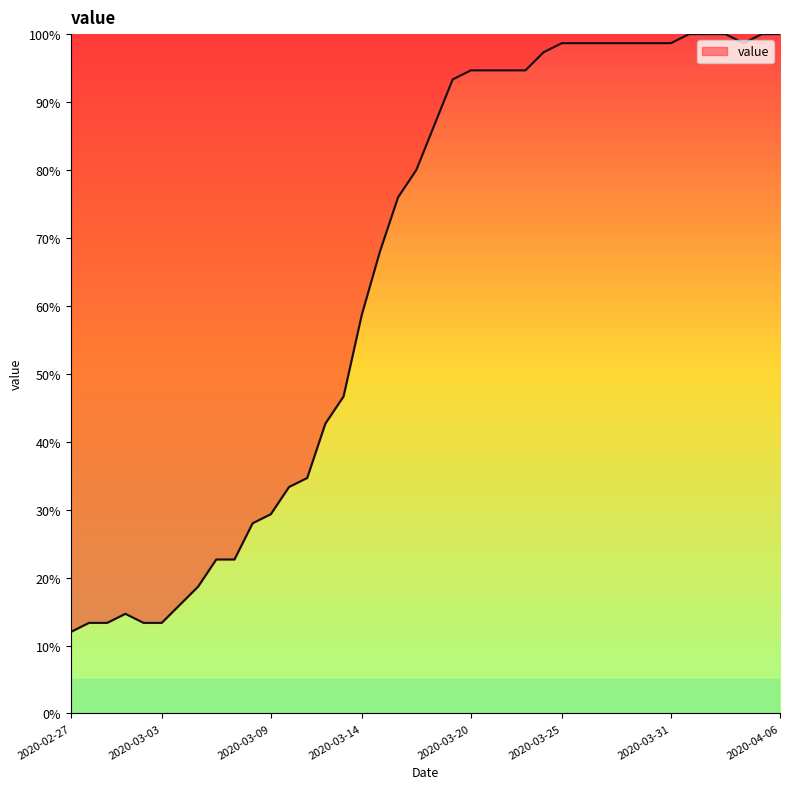

How many series are shown in this chart?

1